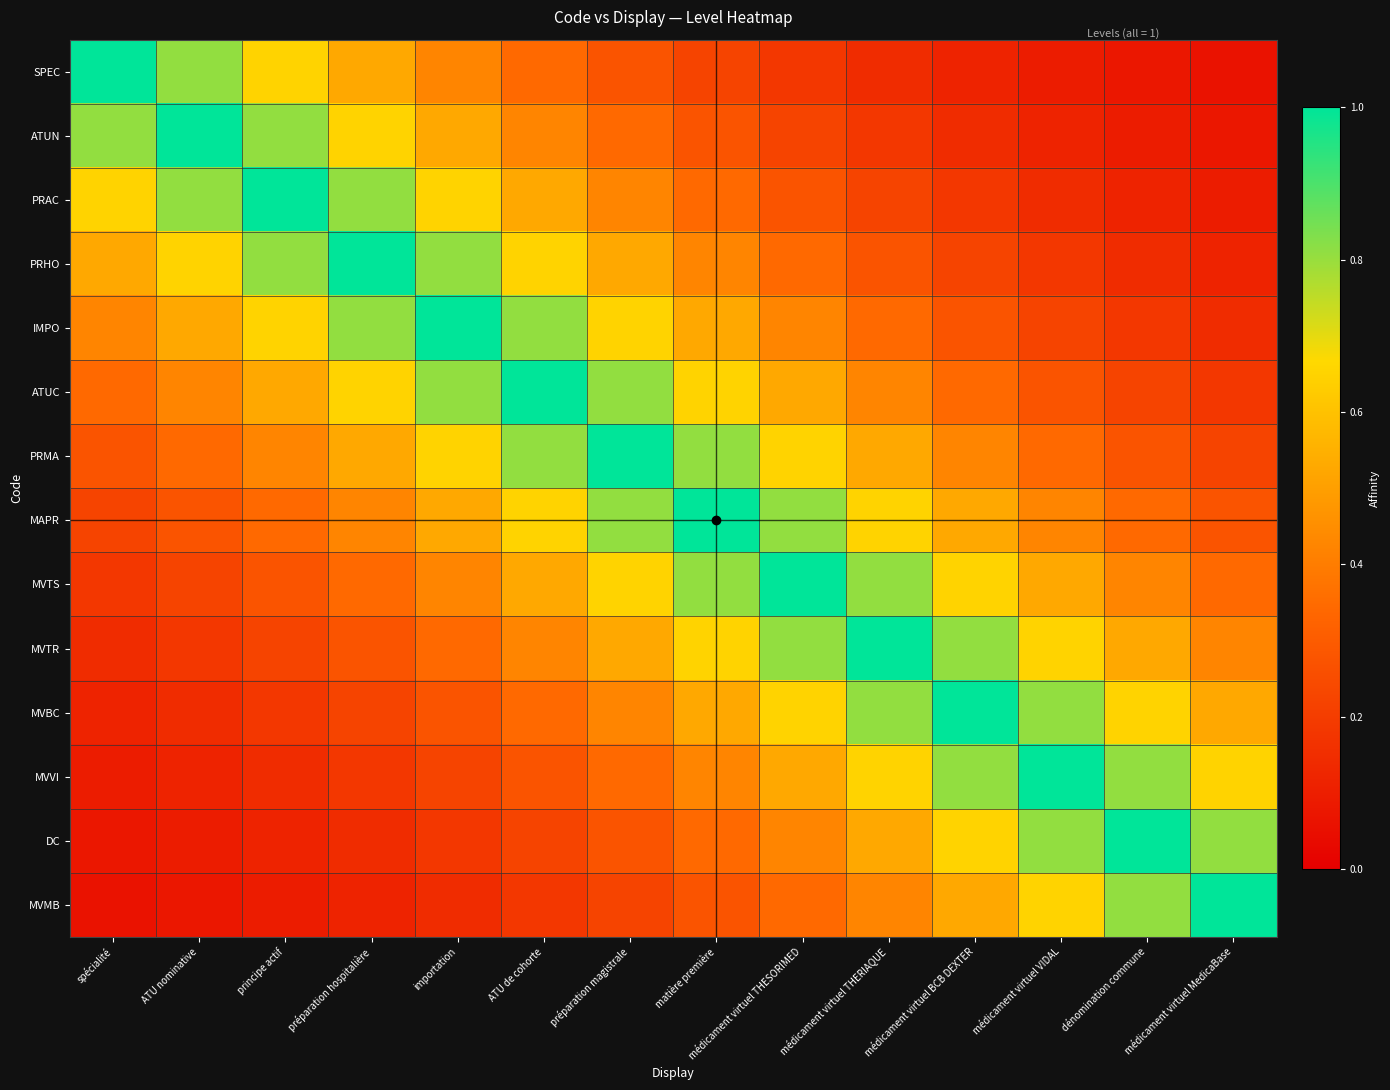

Which series has the largest range (max minus min)?

SPEC